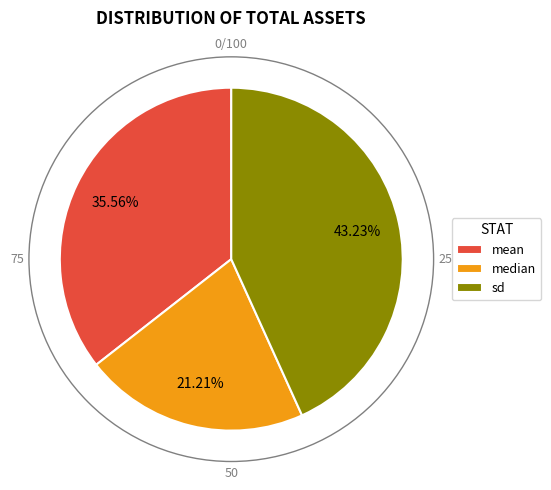

True or false: mean accounts for 36% of the total.

True